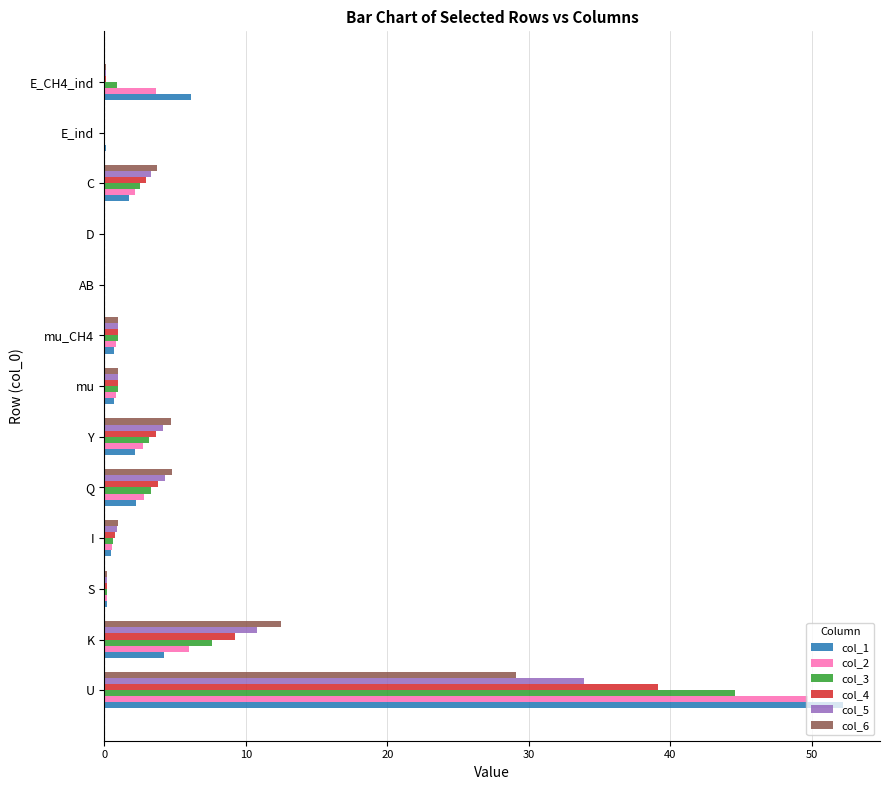

The value of col_6 at U is 39.8. True or false?

False